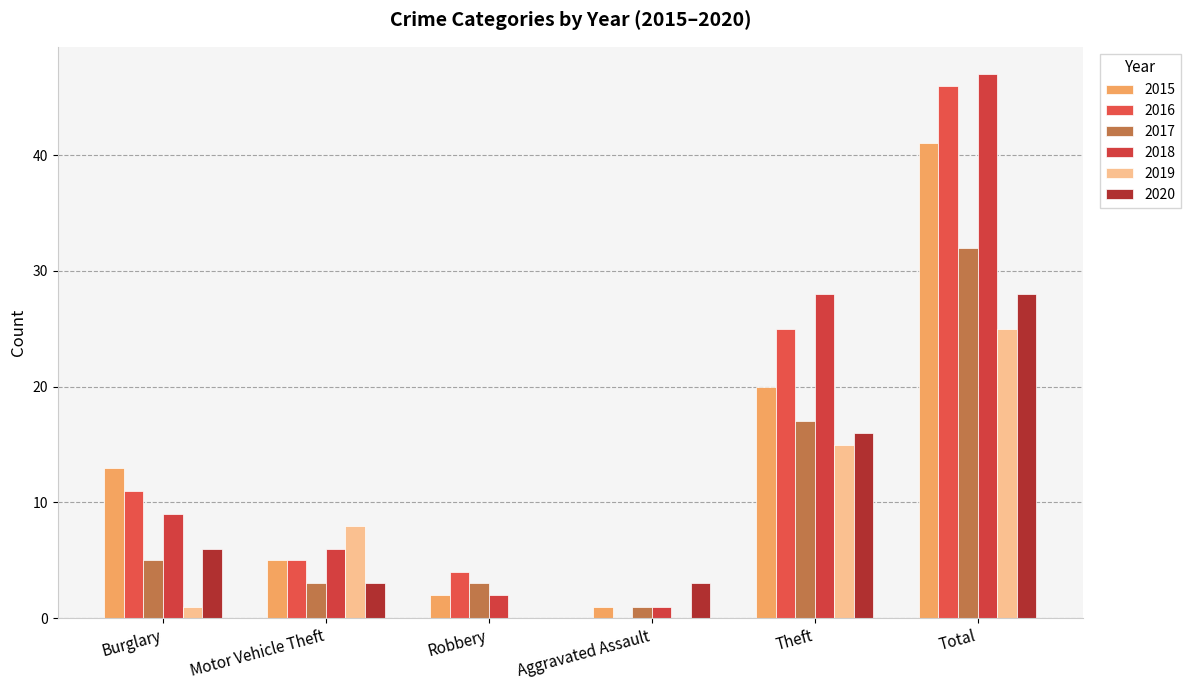

Reading left to right, what are all the values shown in this chart?

2015: 13	5	2	1	20	41
2016: 11	5	4	0	25	46
2017: 5	3	3	1	17	32
2018: 9	6	2	1	28	47
2019: 1	8	0	0	15	25
2020: 6	3	0	3	16	28